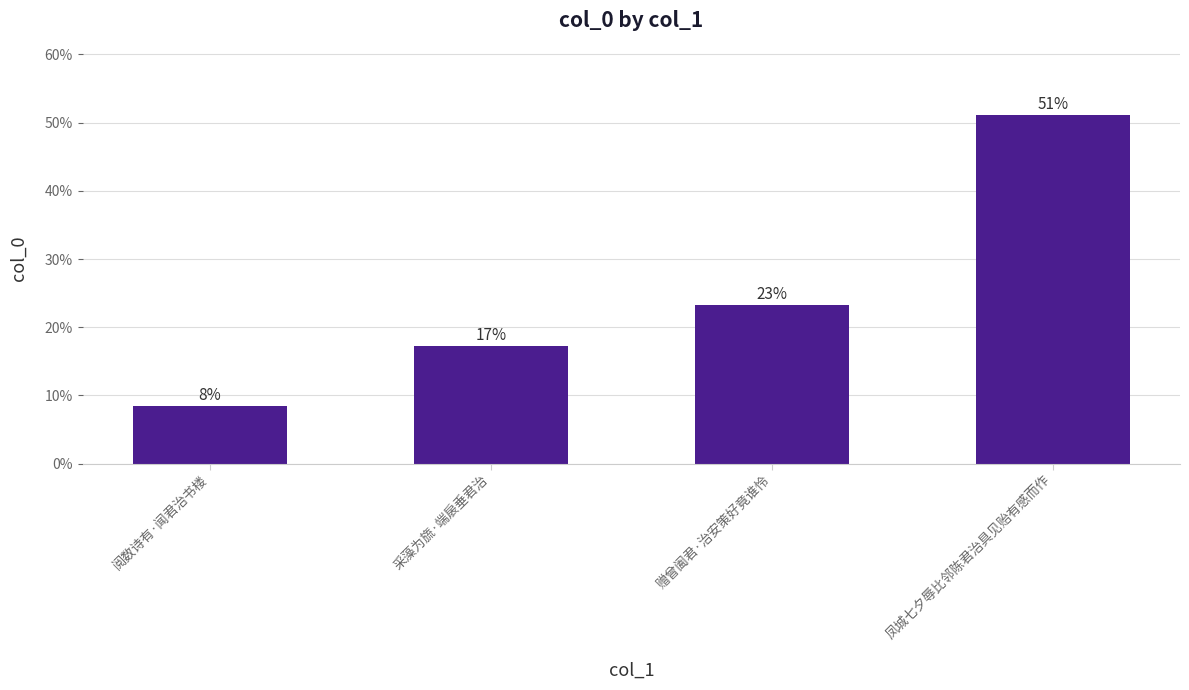

What is the label of the 3rd bar from the right?

采藻为旒·端扆垂君治